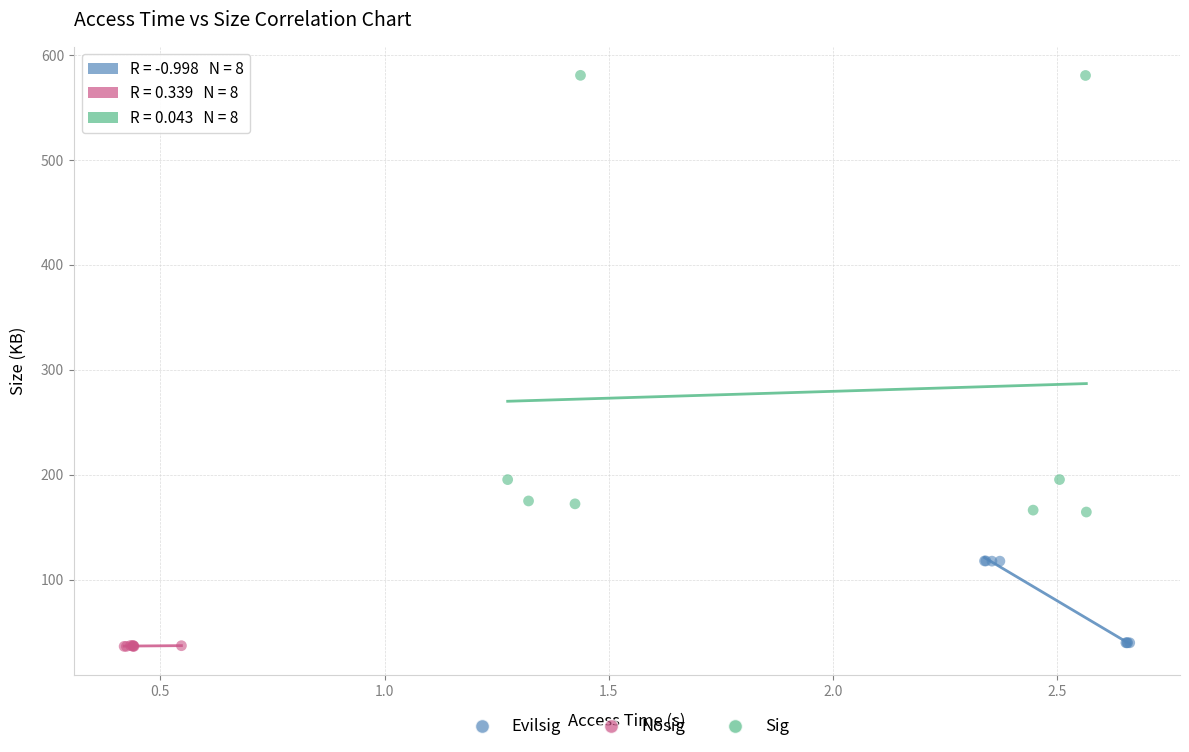

Which series has the largest Y range (max minus min)?

Sig